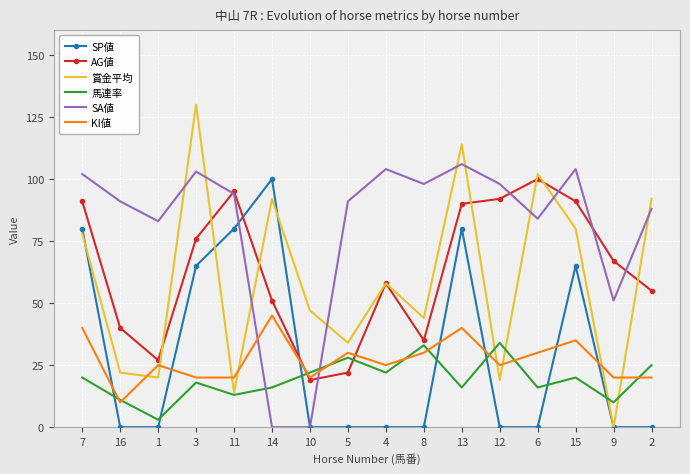

What is the difference between the maximum and minimum values in the 馬連率 series?

31